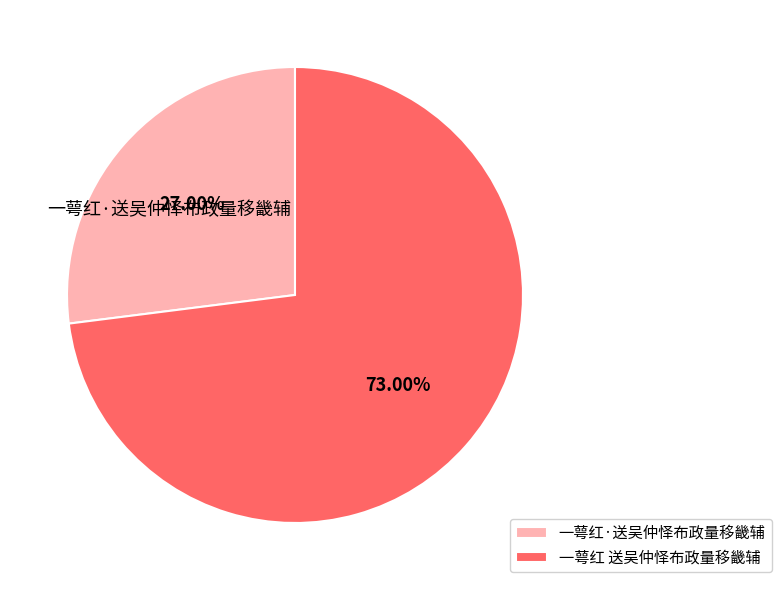

Which slice represents more than half of the pie?

一萼红 送吴仲怿布政量移畿辅